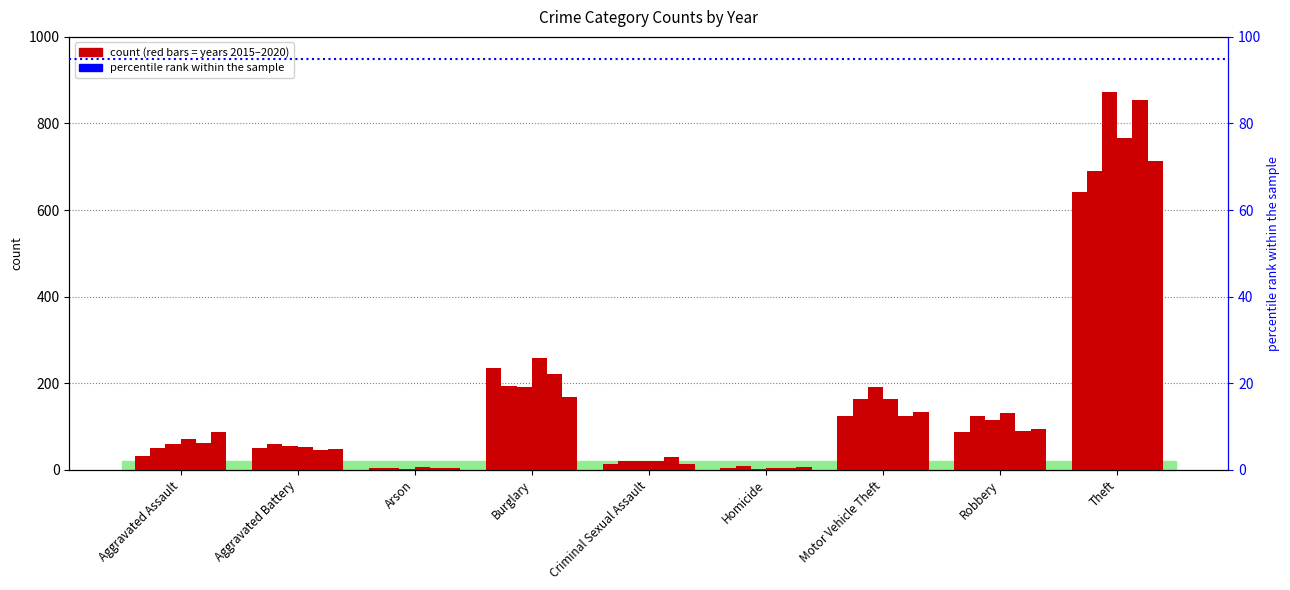

At how many categories does at least one series exceed 826?

1